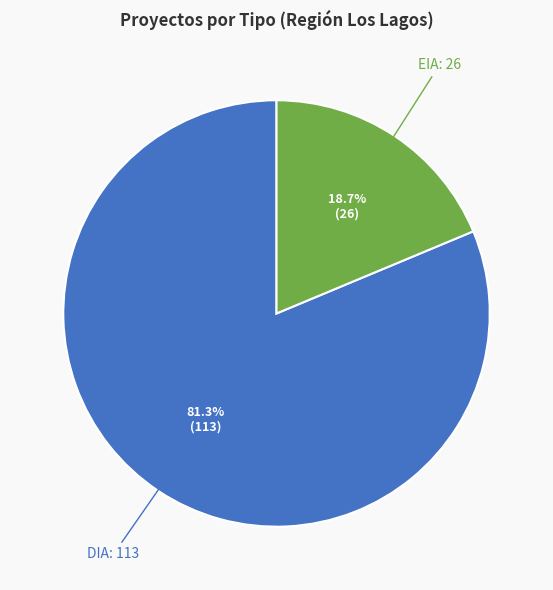

To the nearest percent, what is the difference between the DIA and EIA slice percentages?

63%